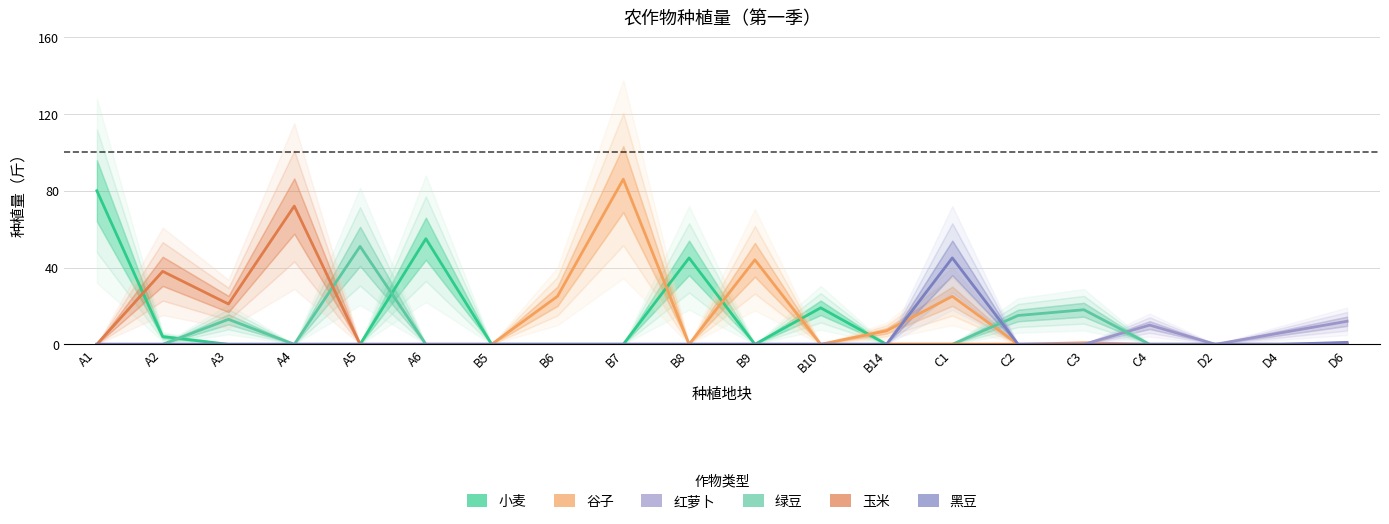

How many positive values does the 黑豆 series have?

2